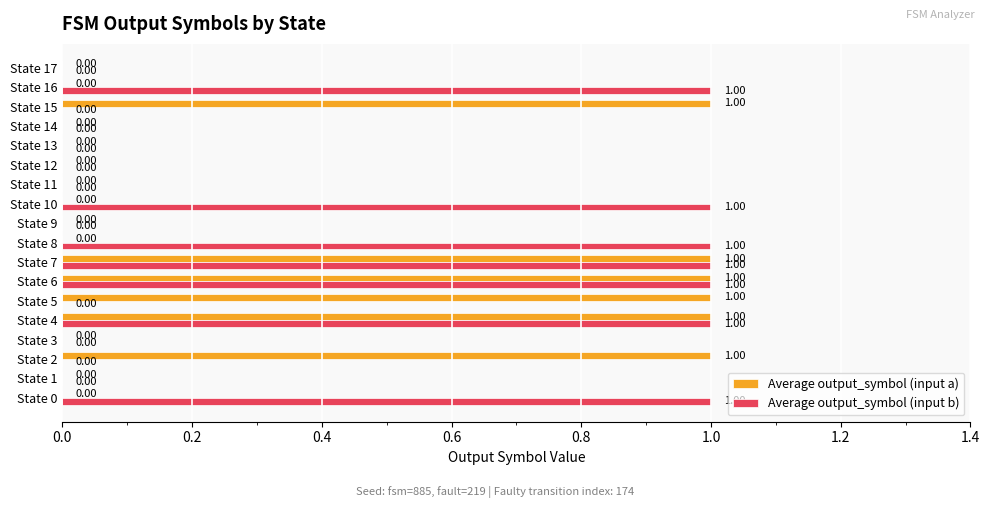

Which series has the largest total across all categories?

Average output_symbol (input b)